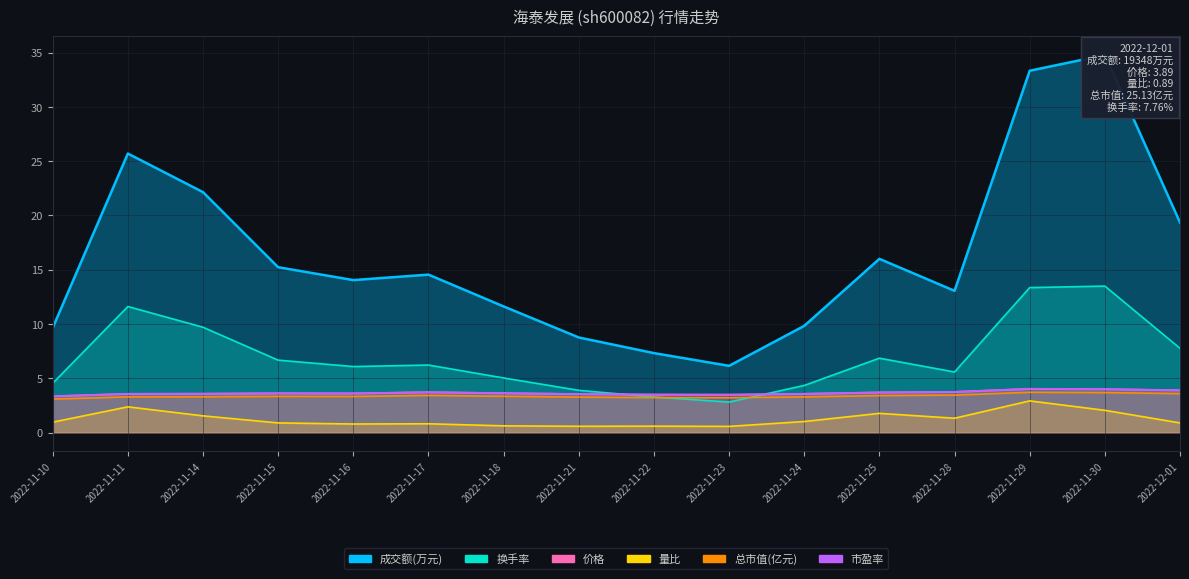

At which label does 换手率 first exceed 6?

2022-11-11